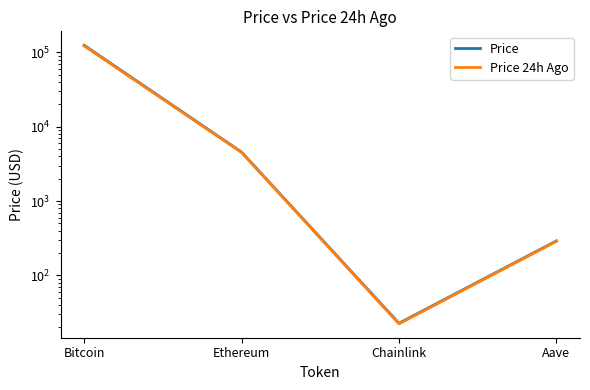

True or false: Price has a value of 2560.6 at Ethereum.

False